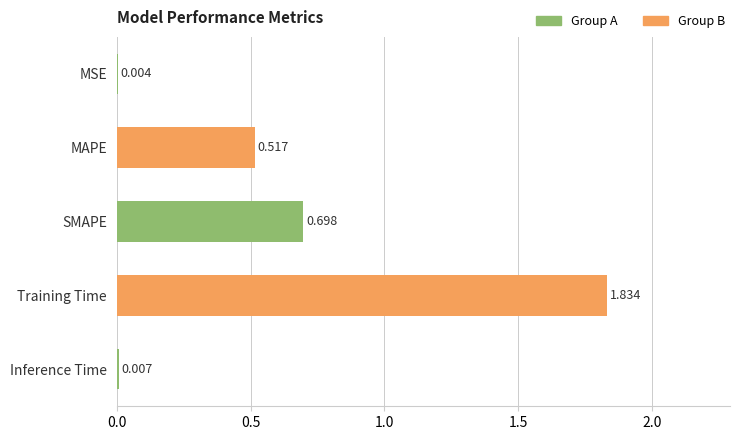

How many categories are shown in the chart?

5